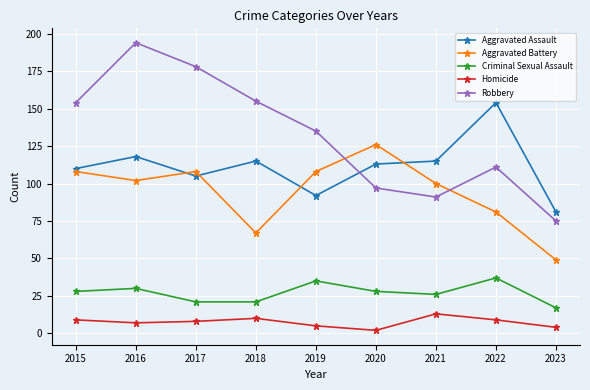

Count the number of data series in this chart.

5